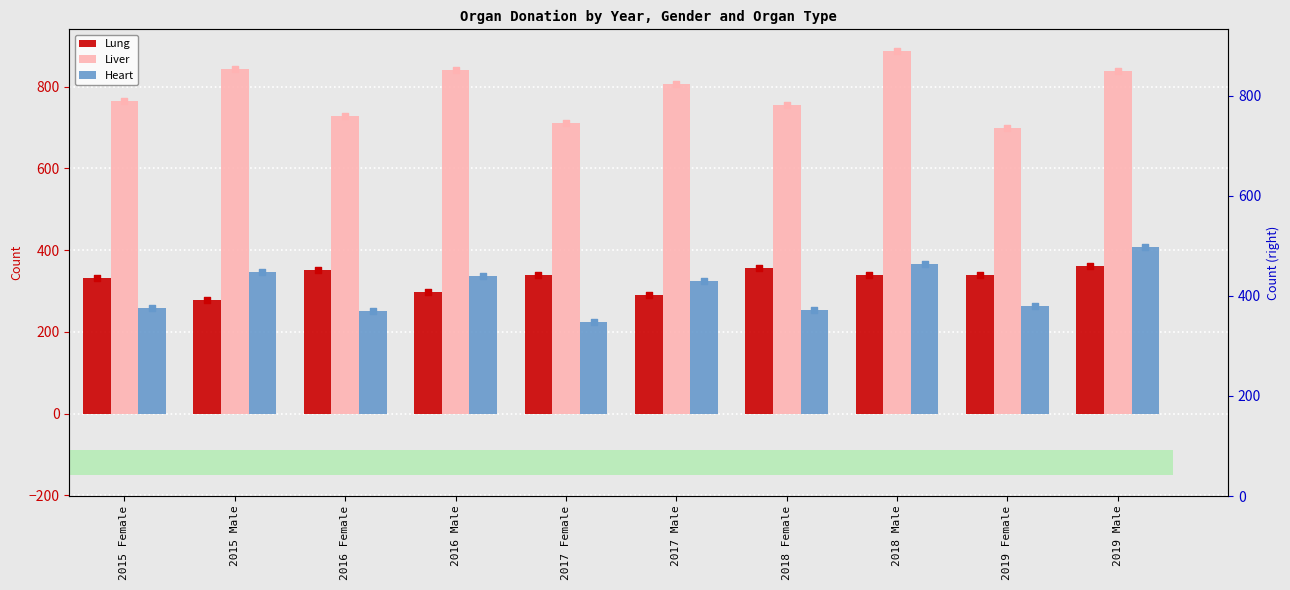

What are all the series names shown in the legend?

Lung, Liver, Heart